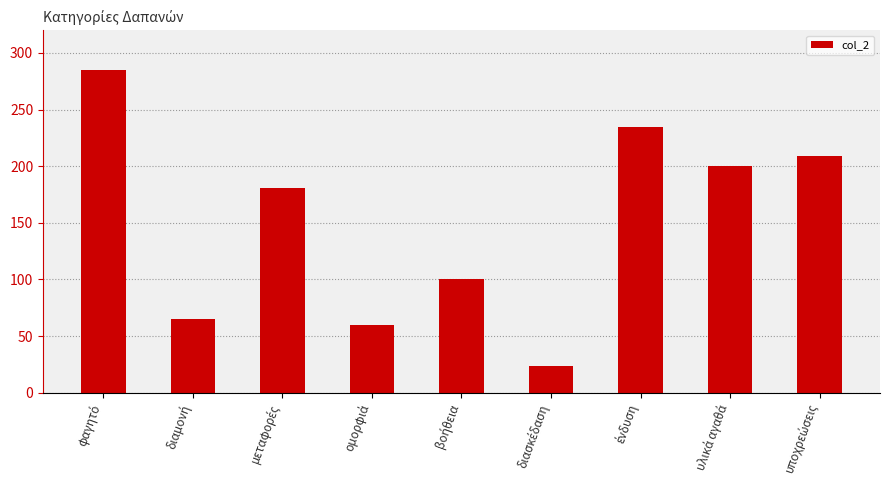

How many distinct data groups are displayed?

1